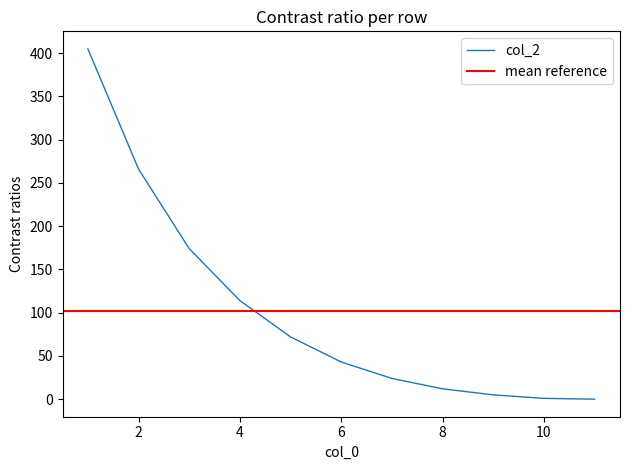

Does the chart have visible grid lines?

No